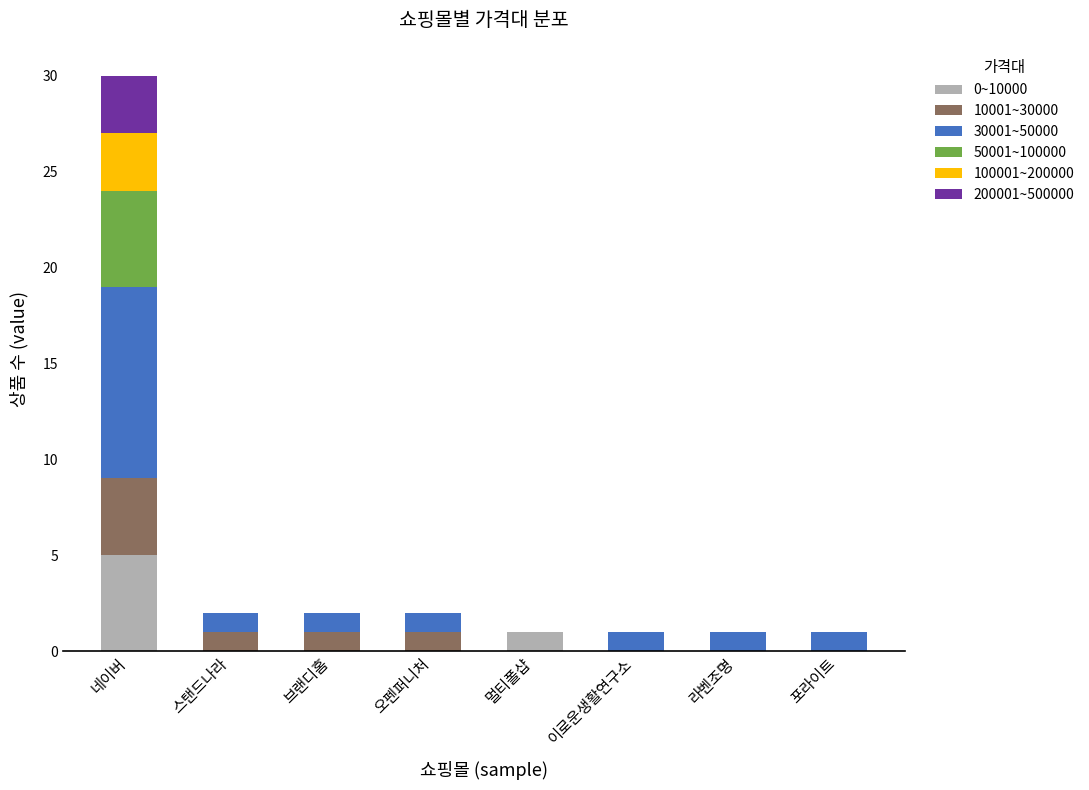

Is it true that 0~10000 equals 5 at 네이버?

True